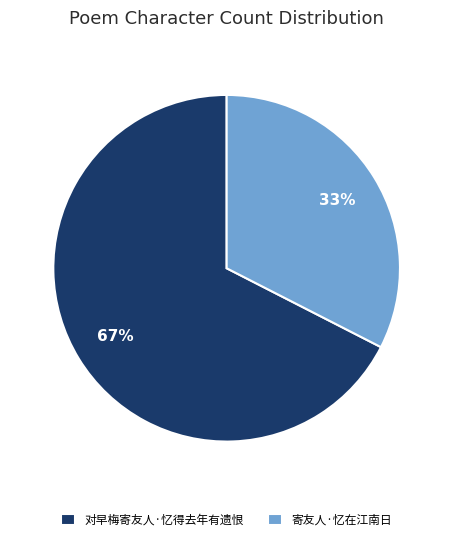

Is it true that 寄友人·忆在江南日 is 33% of the pie?

True